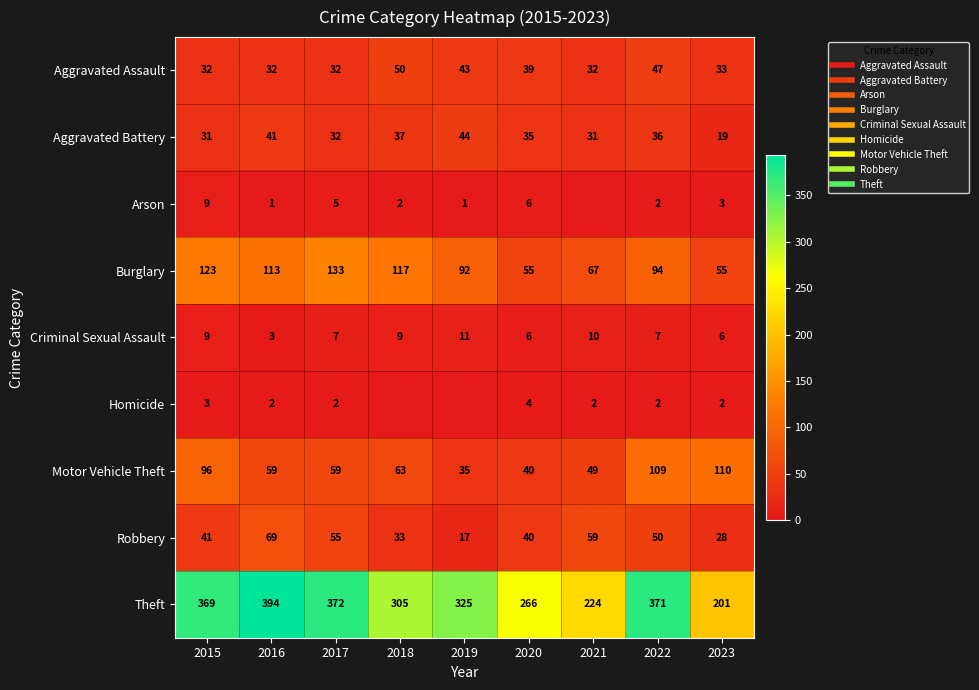

What is the difference between the Burglary values at 2022 and 2015?

29